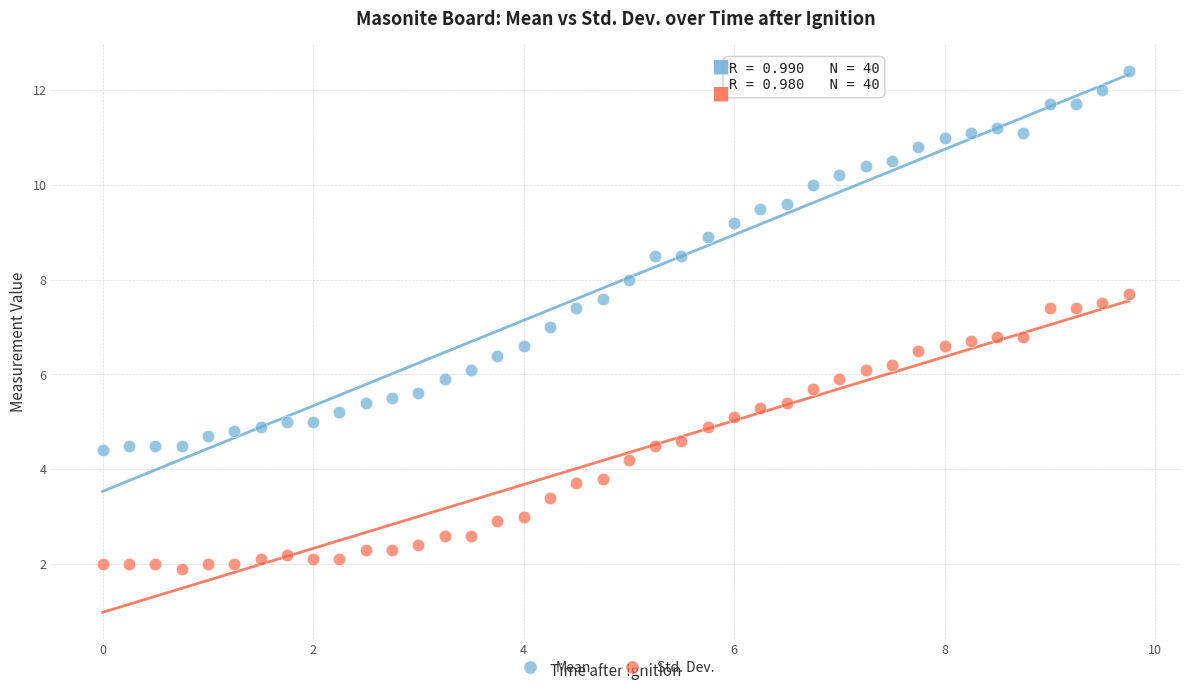

Which series reaches the maximum Y coordinate?

Mean